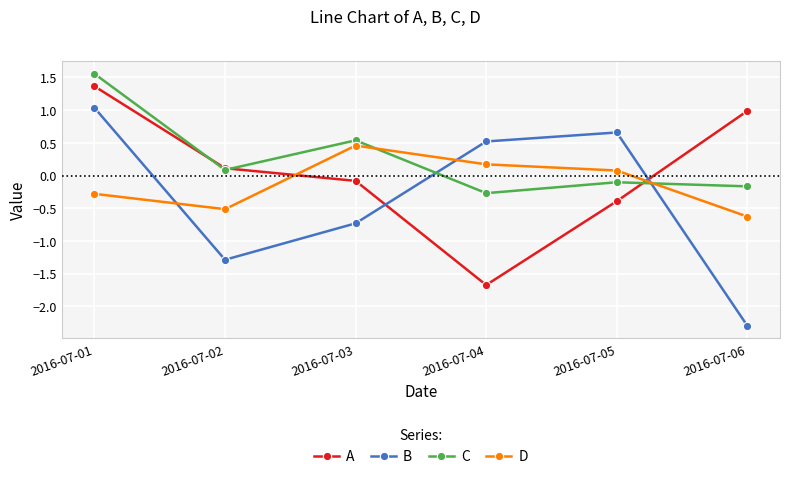

Is the value of A at 2016-07-03 greater than the value of B at 2016-07-02?

Yes